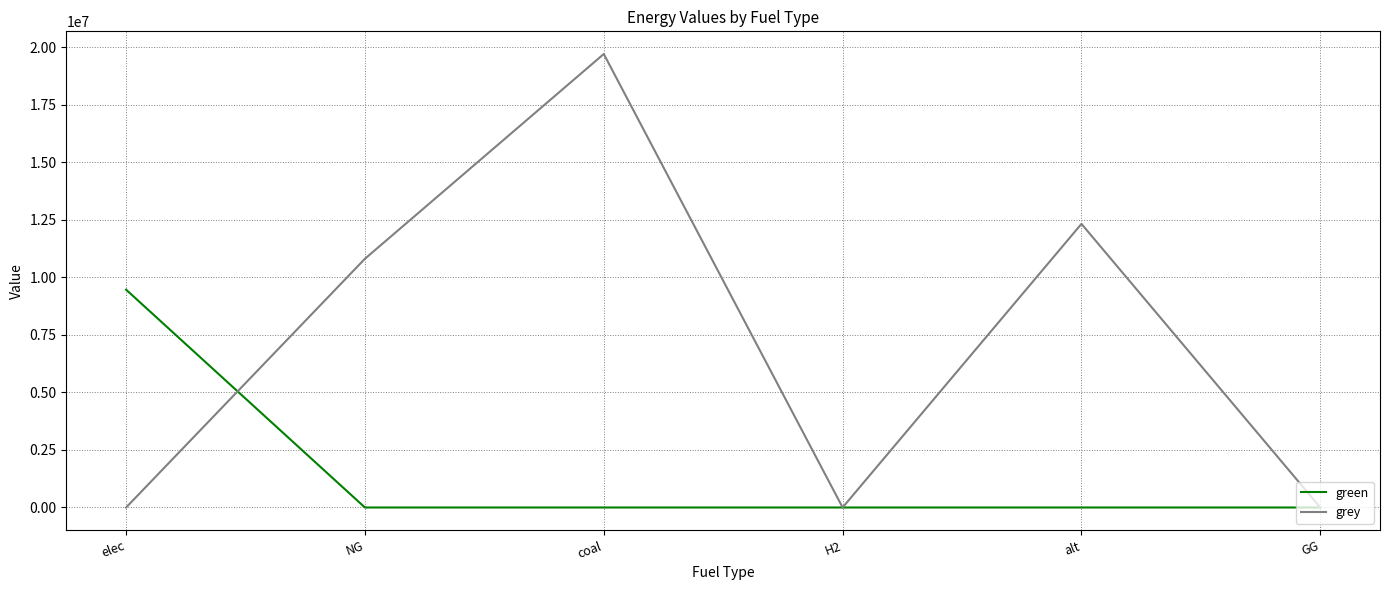

What is the spread (max minus min) of values at elec?

9465164.4